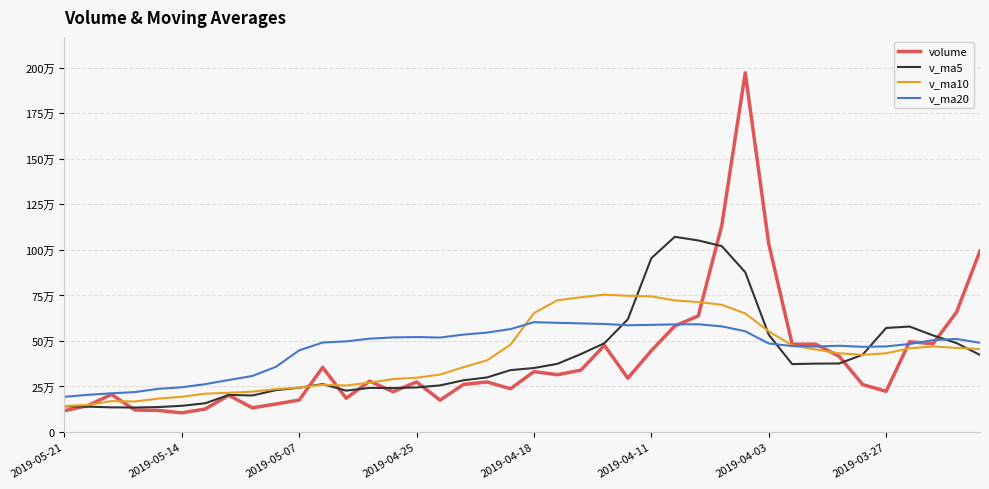

How many interior local valleys does the volume series have?

11